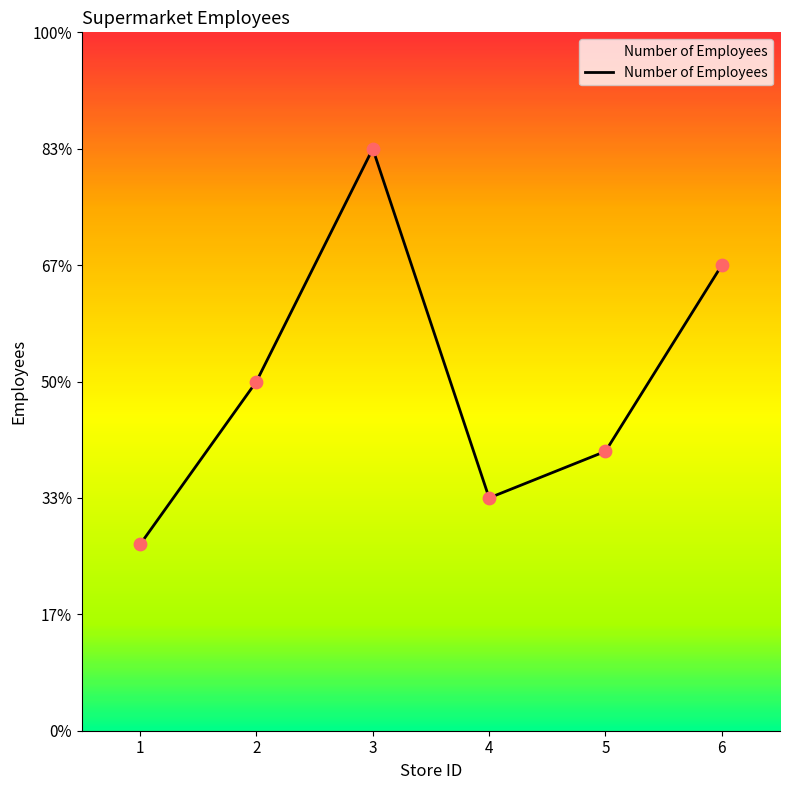

What is the change in value from 1 to 4?

+2